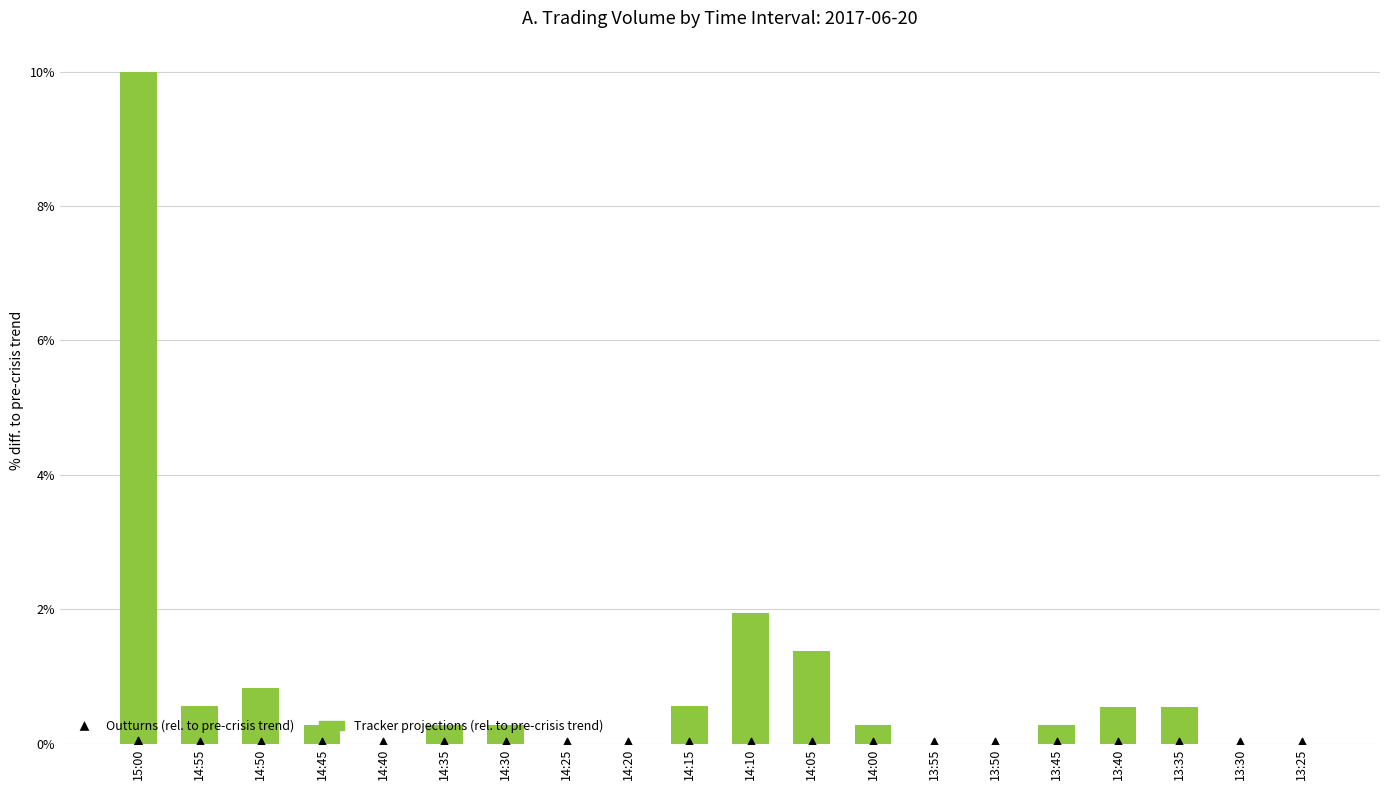

Which series has the largest Y range (max minus min)?

Tracker projections (rel. to pre-crisis trend)